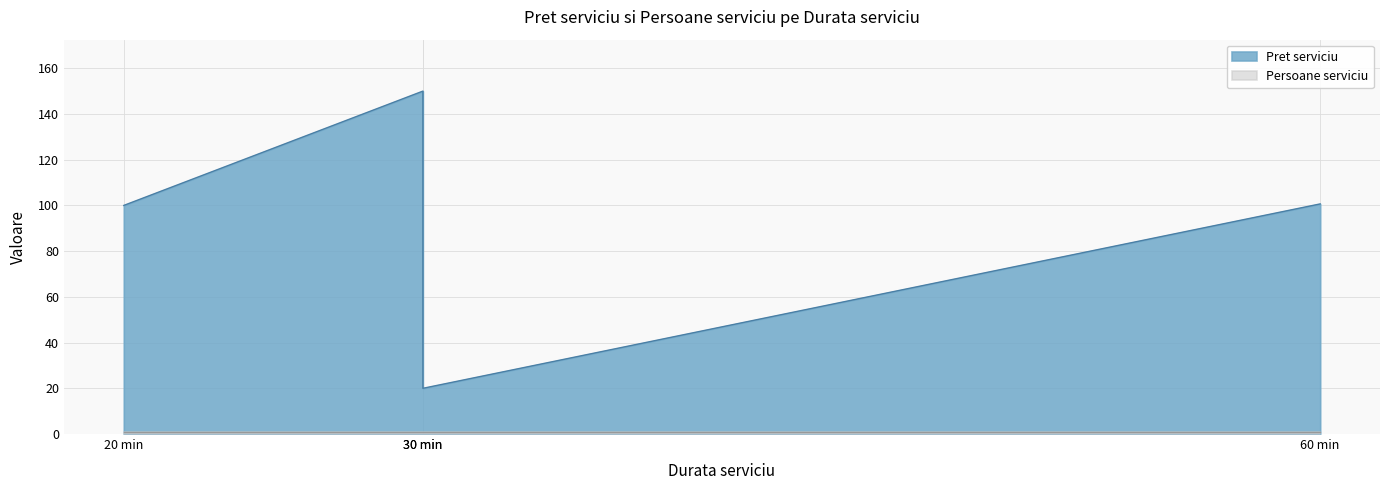

Rank the categories by value from lowest to highest.

30 min, 20 min, 60 min, 30 min